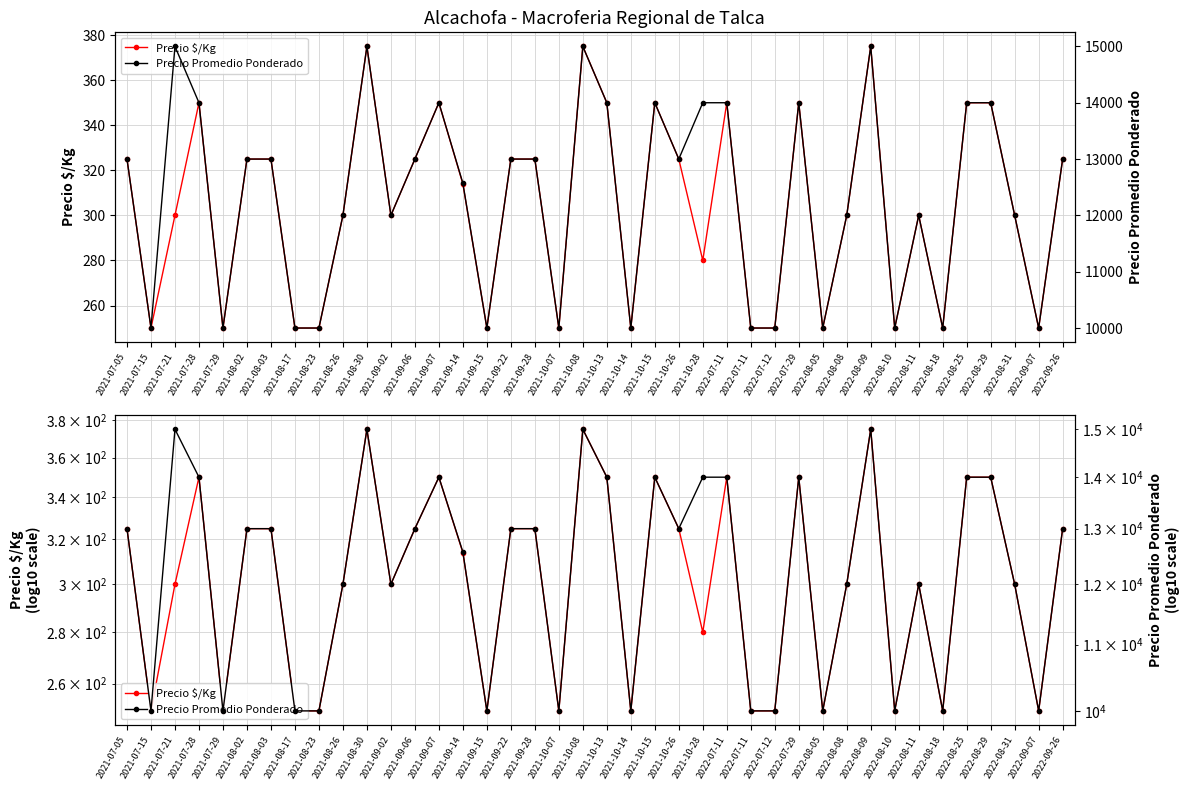

How many Precio $/Kg values are between 250 and 350?

37